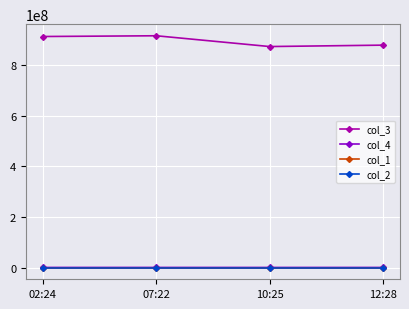

Which series has the largest total across all categories?

col_3